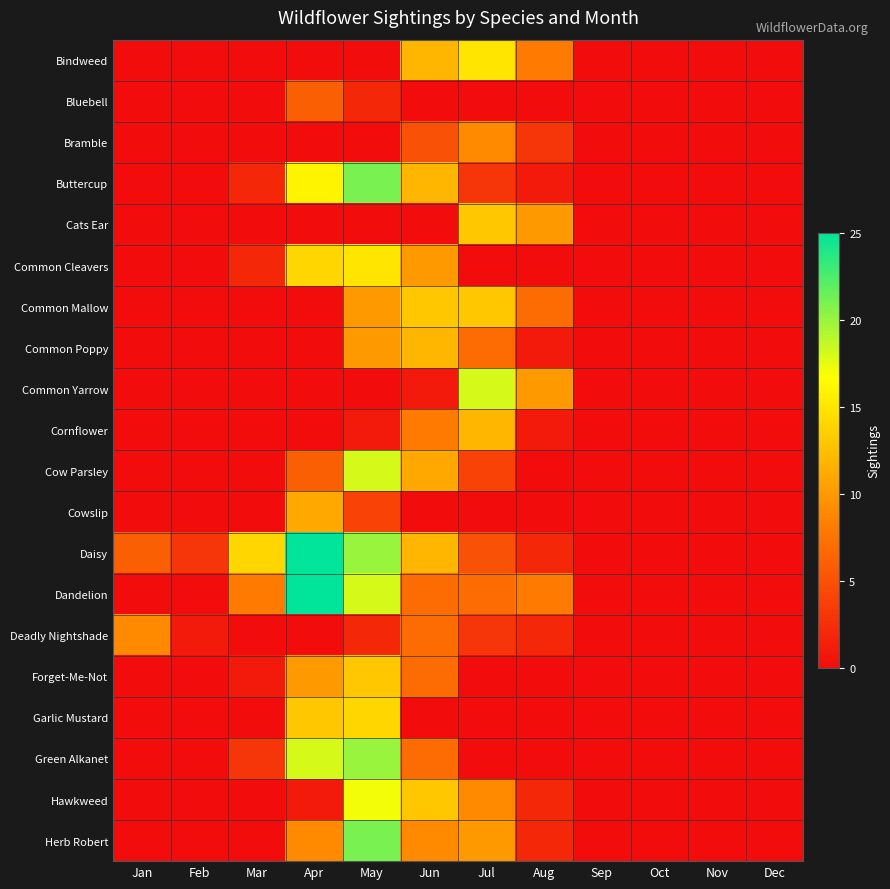

At how many categories does at least one series exceed 3?

7